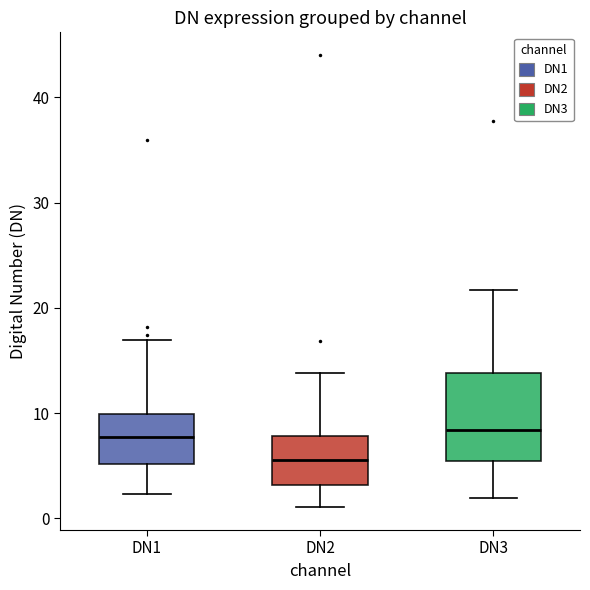

Comparing the boxes themselves (not the whiskers), which one is the tallest?

DN3